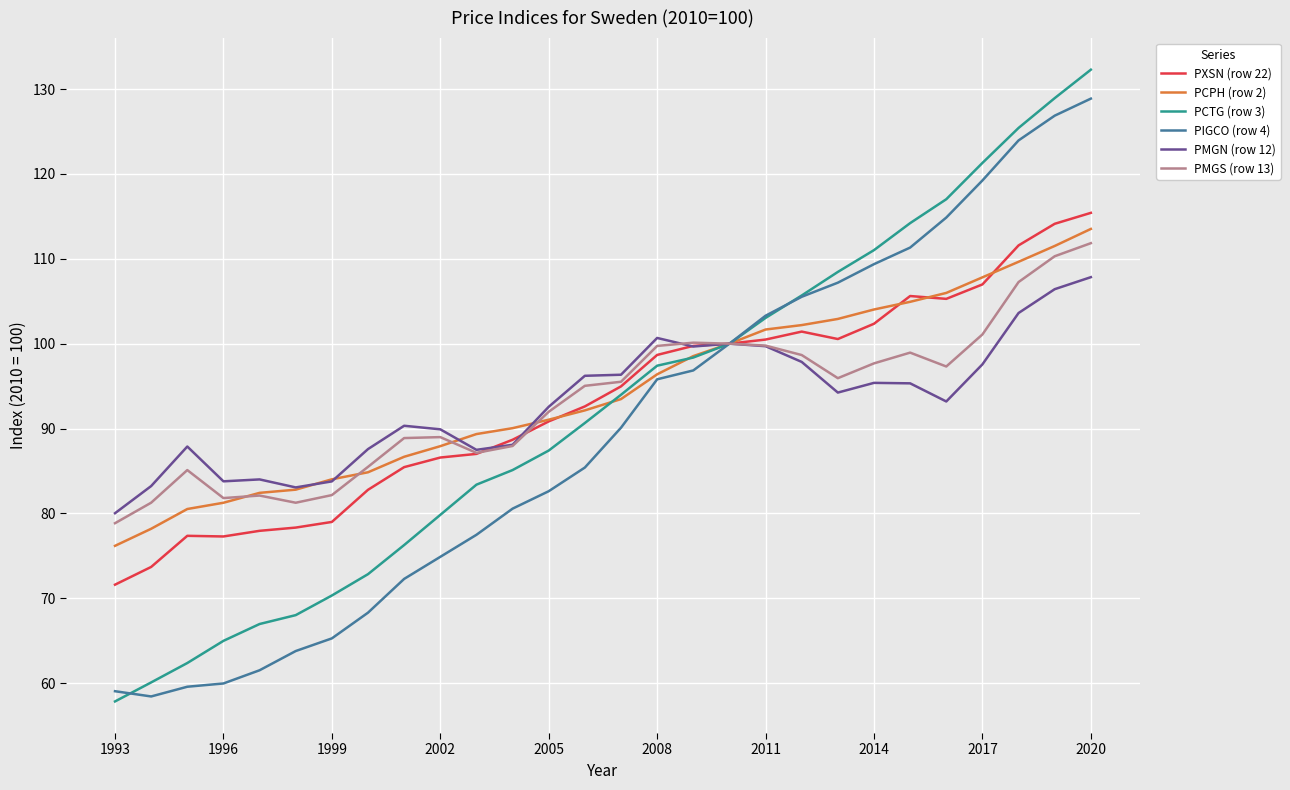

What is the smallest value displayed?

57.8